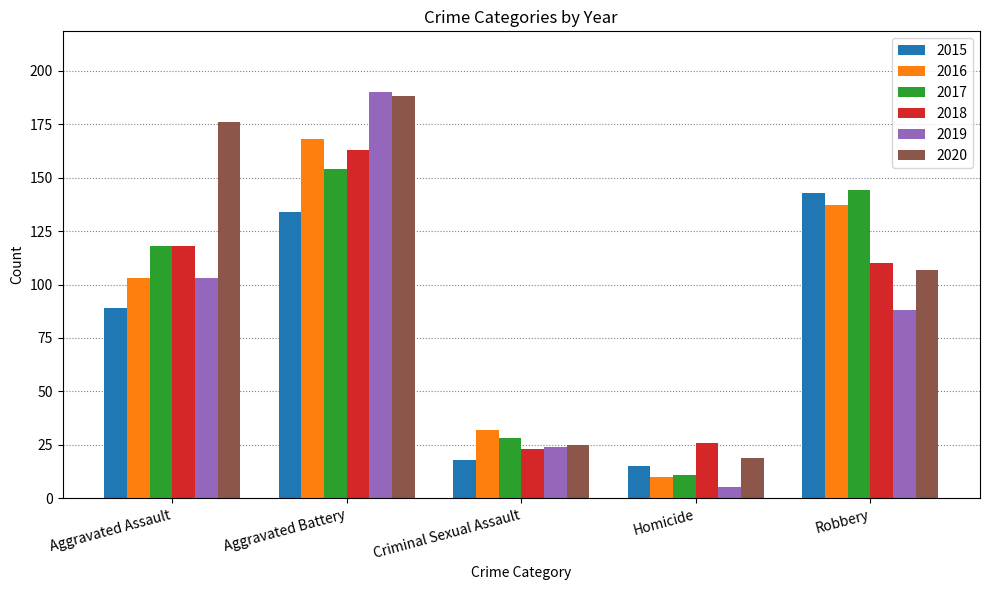

At which category does the chart reach its peak across all series?

Aggravated Battery